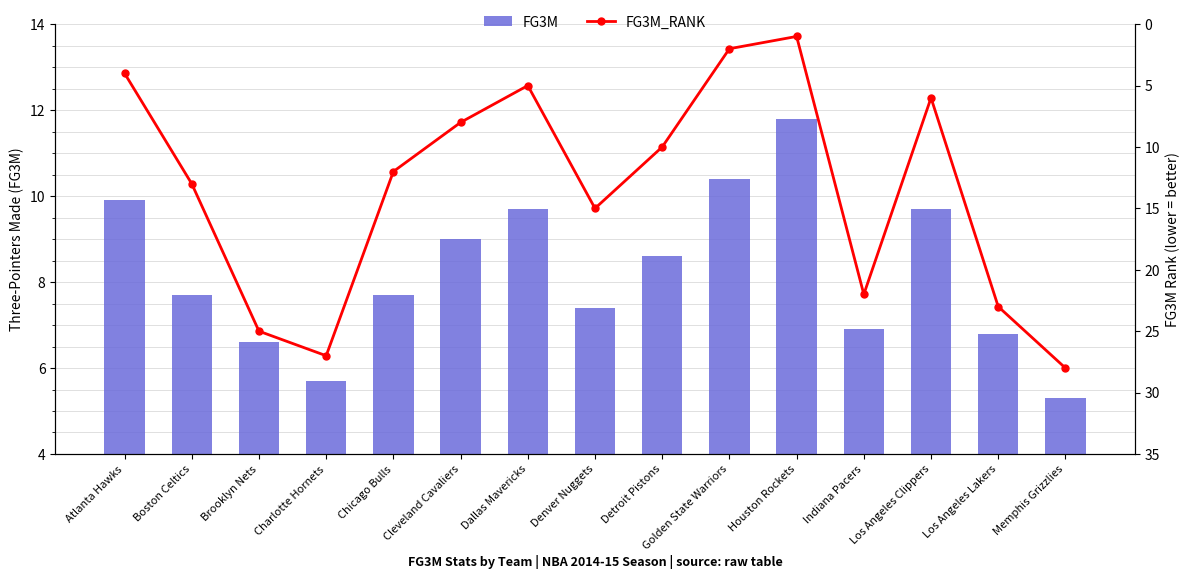

The FG3M series shows 9.7 at Dallas Mavericks. True or false?

True